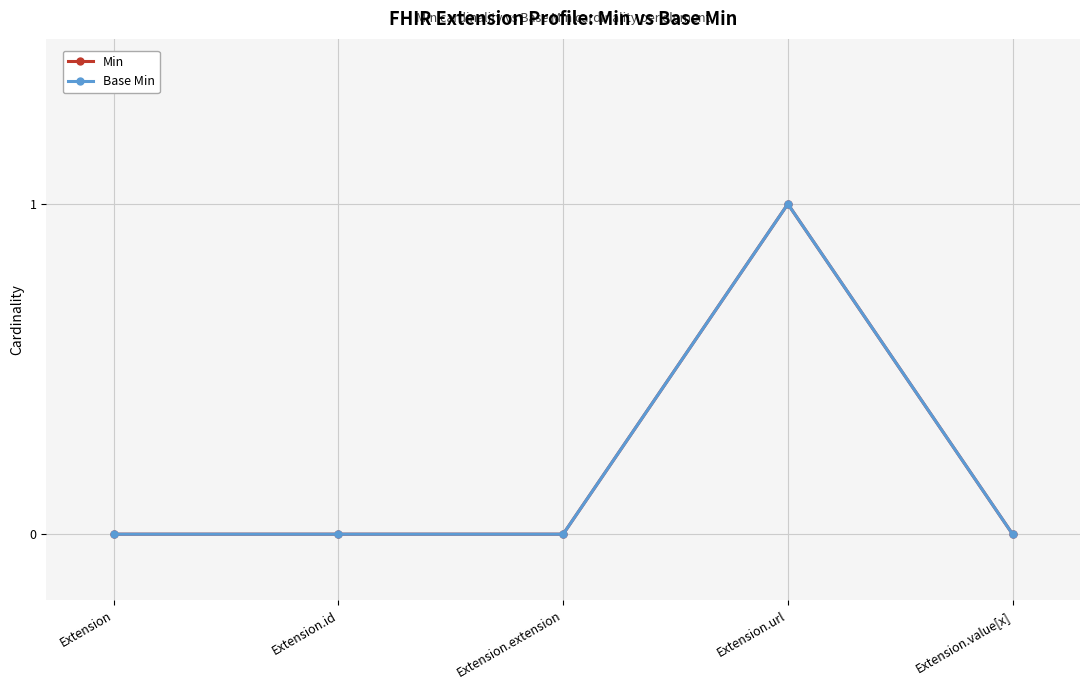

Does the chart have visible grid lines?

Yes